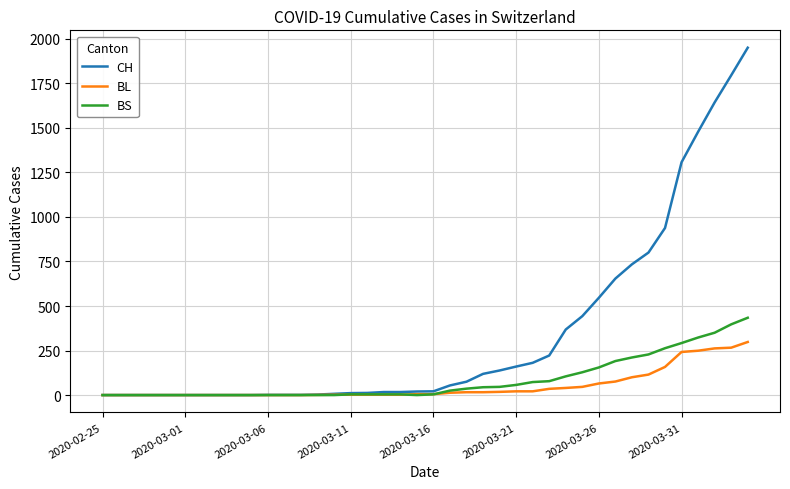

Which series has the widest spread of values?

CH